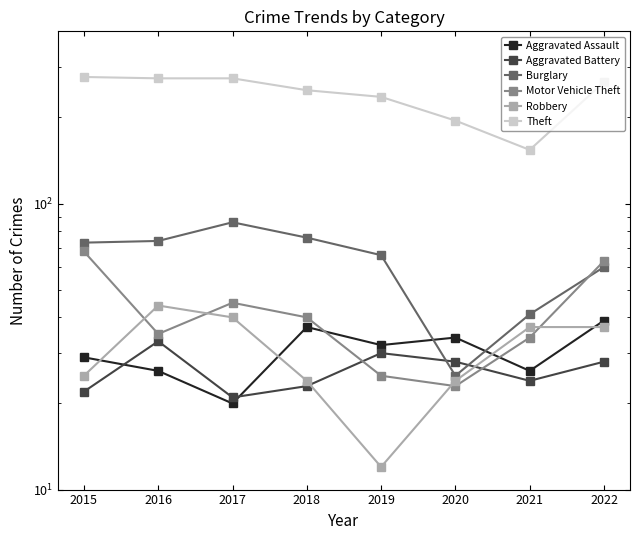

Which series has the largest total across all categories?

Theft